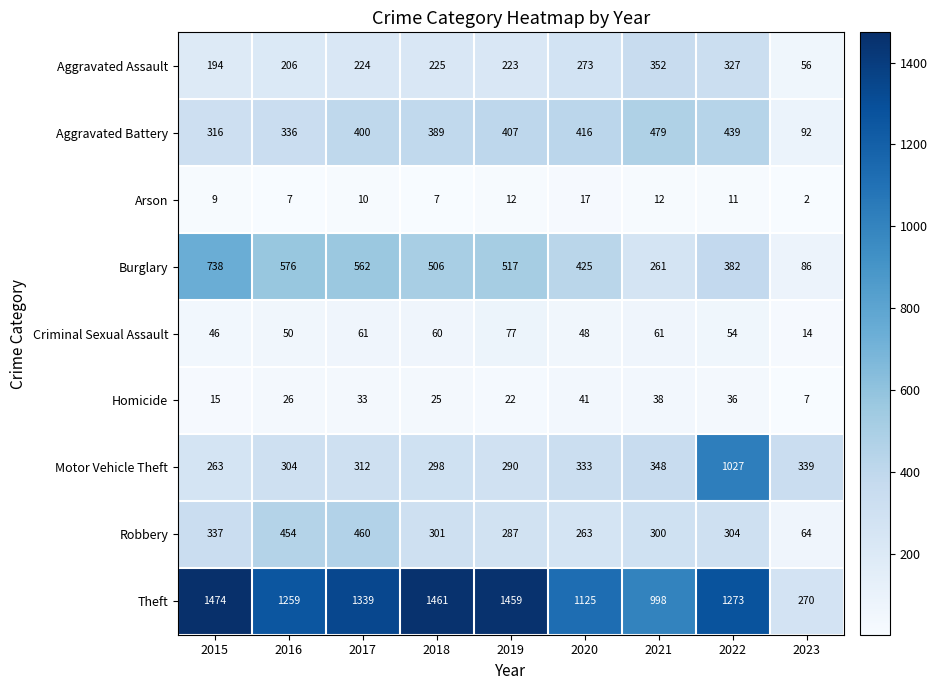

Which series has the largest range (max minus min)?

Theft